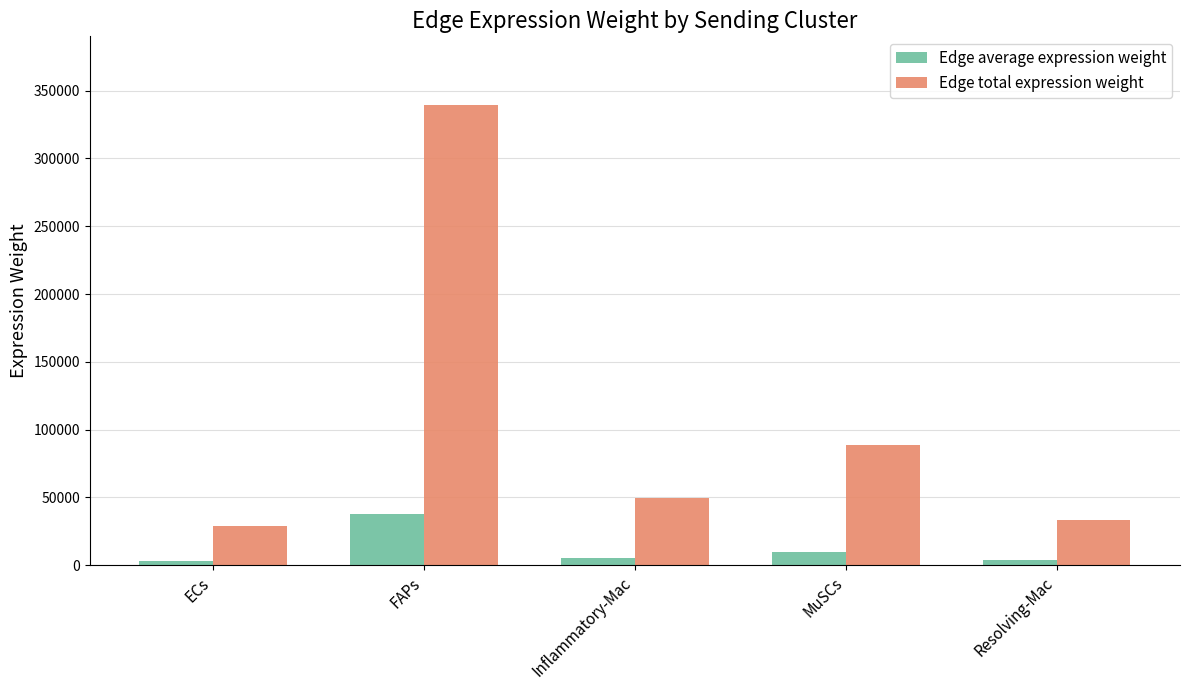

At which category is the sum across all series the highest?

FAPs